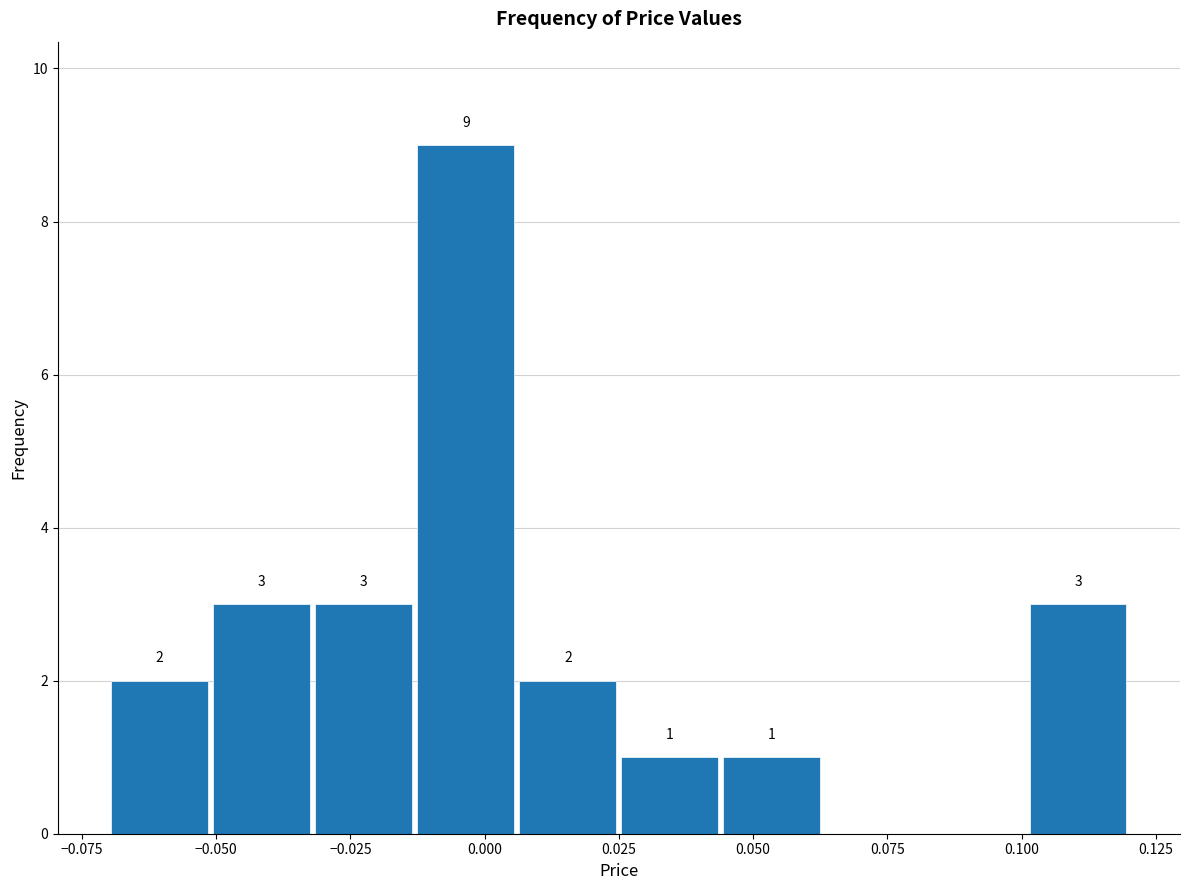

Read against the x-axis, roughly where is the centre of the tallest bar?

-0.005